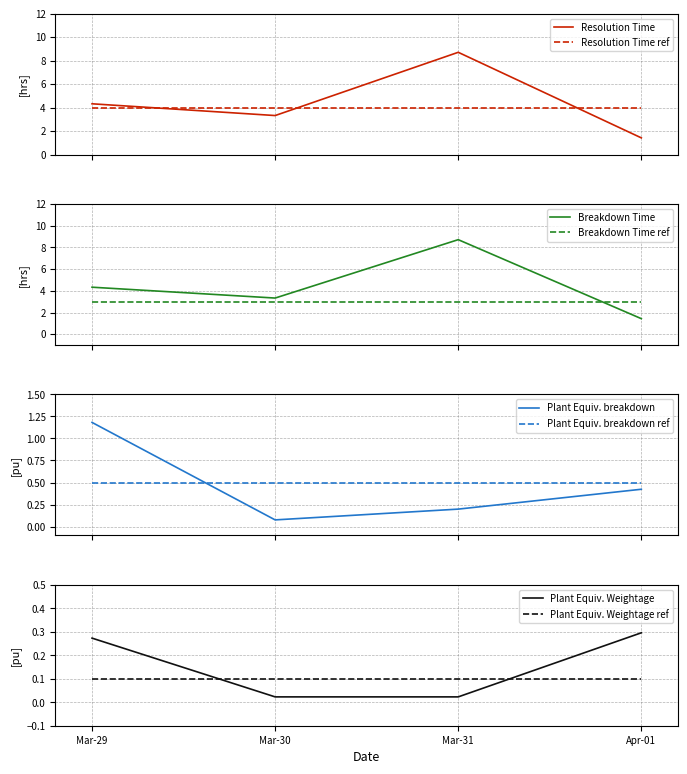

What is the difference between the maximum and second lowest values in the Breakdown Time series?

5.4